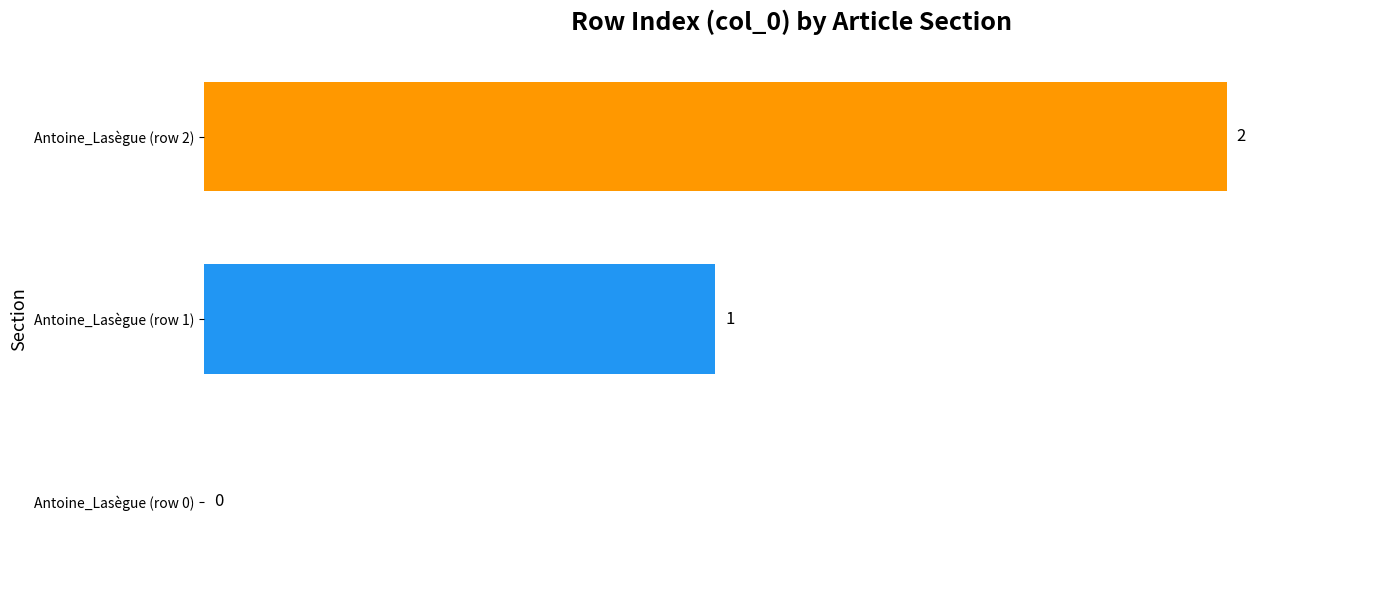

What is the sum of the values at Antoine_Lasègue (row 1) and Antoine_Lasègue (row 2)?

3